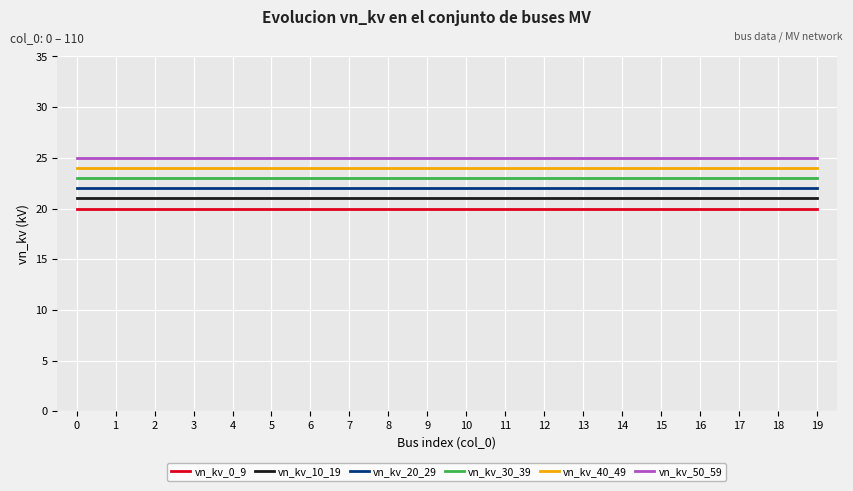

Rank the series by their maximum value, from lowest to highest.

vn_kv_0_9, vn_kv_10_19, vn_kv_20_29, vn_kv_30_39, vn_kv_40_49, vn_kv_50_59